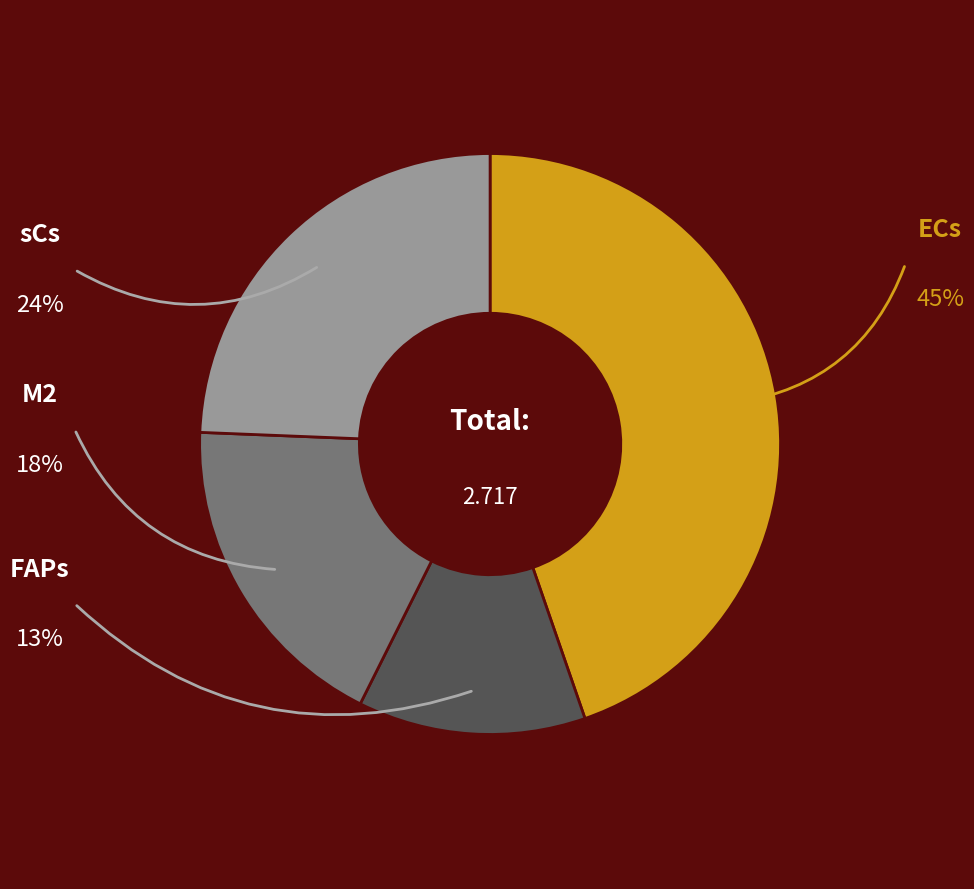

Is there a majority slice in this chart?

No